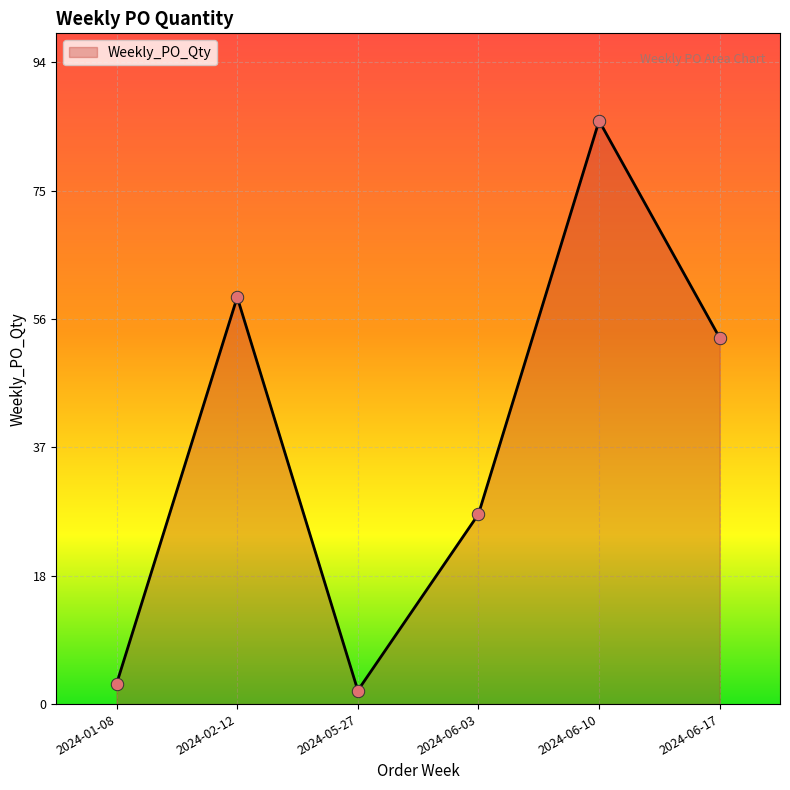

Which has a higher value, 2024-06-10 or 2024-06-17?

2024-06-10